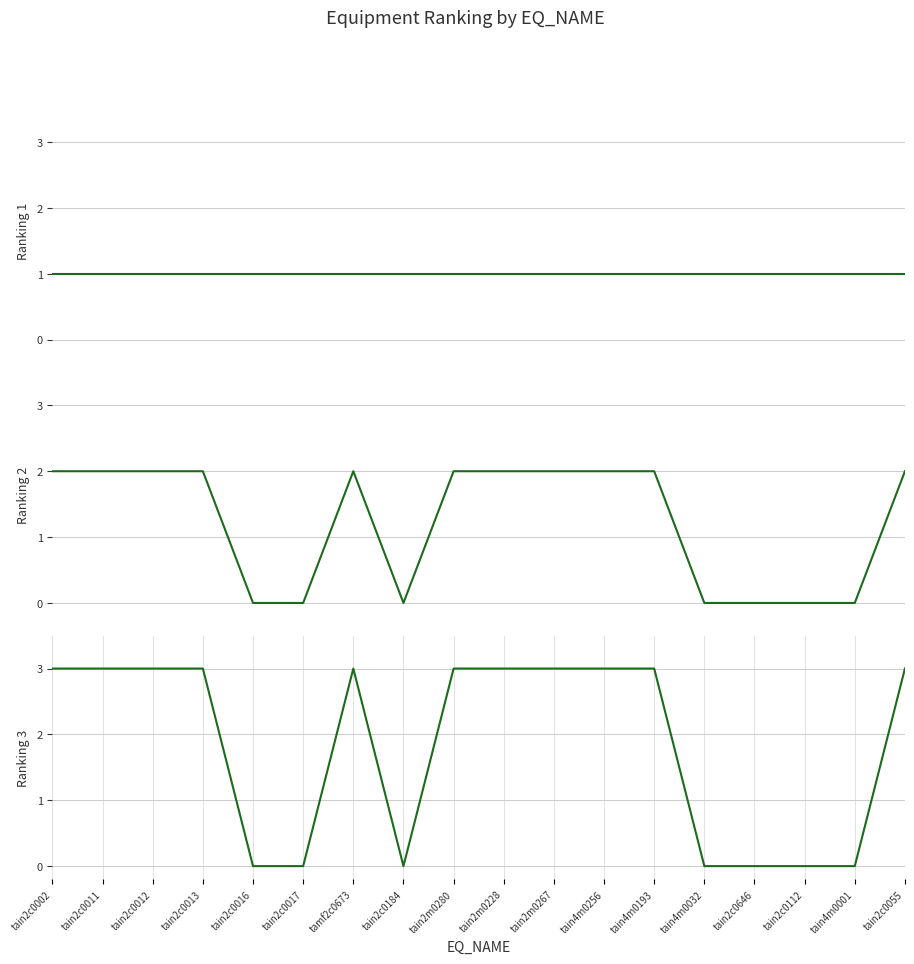

Reading left to right, transcribe all the data shown in this chart.

Ranking 1: 1	1	1	1	1	1	1	1	1	1	1	1	1	1	1	1	1	1
Ranking 2: 2	2	2	2	0	0	2	0	2	2	2	2	2	0	0	0	0	2
Ranking 3: 3	3	3	3	0	0	3	0	3	3	3	3	3	0	0	0	0	3